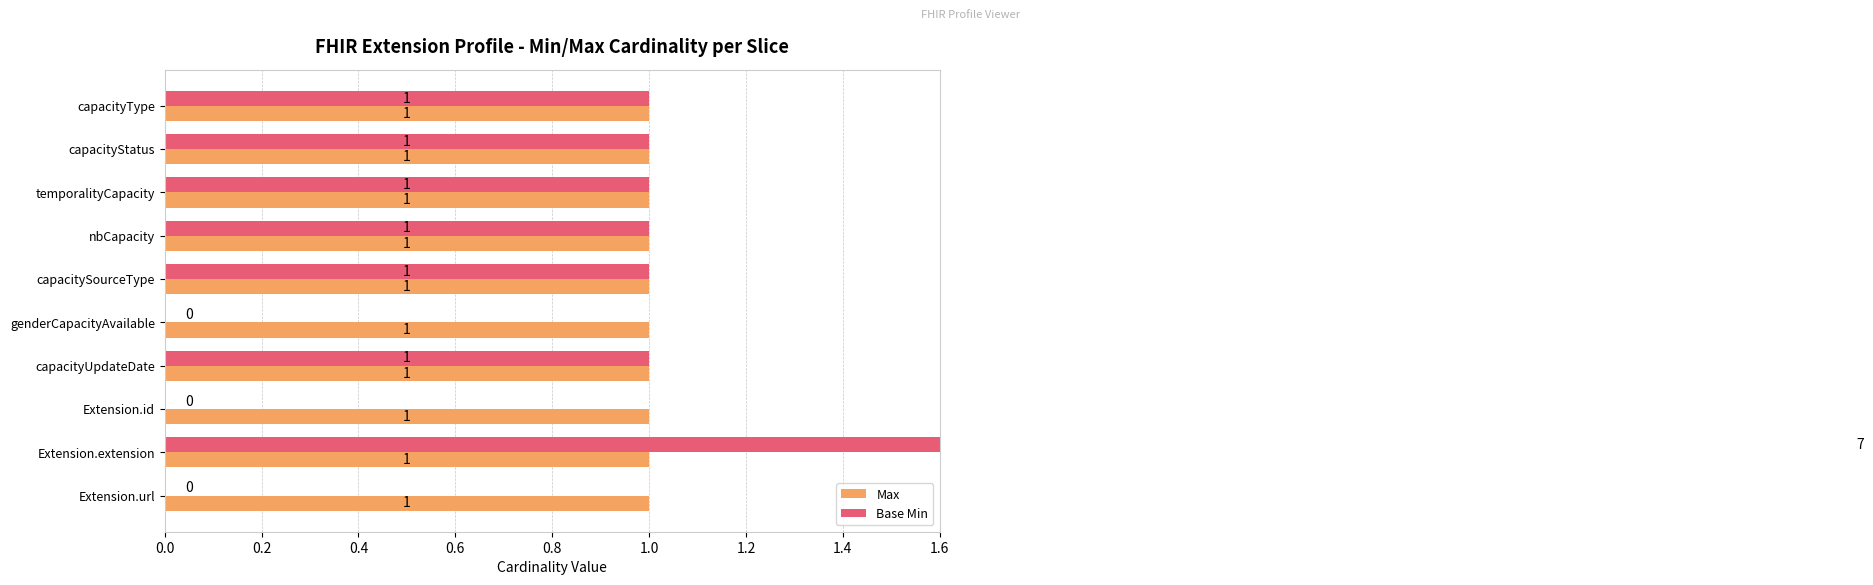

What is the difference between the second highest and second lowest values in the Base Min series?

1.0